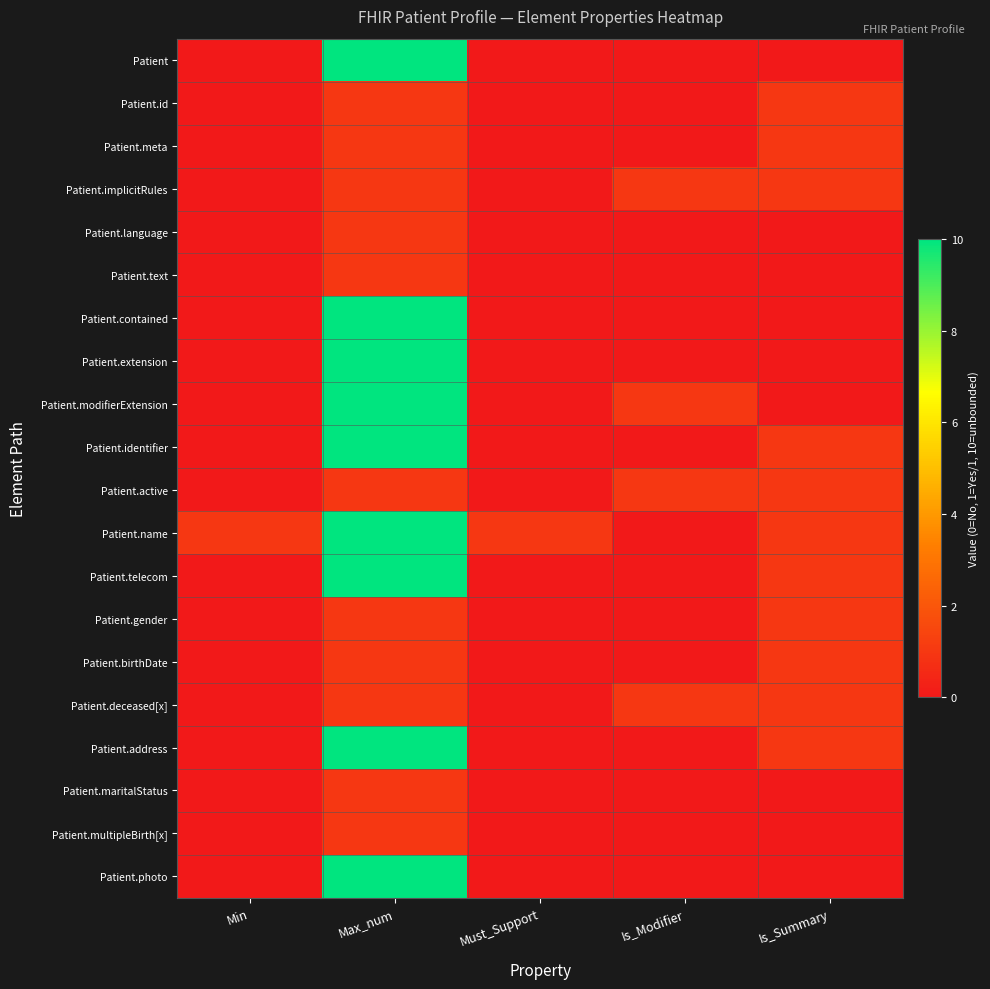

Reading left to right, list all the values displayed in this chart.

Patient: Min=0	Max_num=10	Must_Support=0	Is_Modifier=0	Is_Summary=0
Patient.id: Min=0	Max_num=1	Must_Support=0	Is_Modifier=0	Is_Summary=1
Patient.meta: Min=0	Max_num=1	Must_Support=0	Is_Modifier=0	Is_Summary=1
Patient.implicitRules: Min=0	Max_num=1	Must_Support=0	Is_Modifier=1	Is_Summary=1
Patient.language: Min=0	Max_num=1	Must_Support=0	Is_Modifier=0	Is_Summary=0
Patient.text: Min=0	Max_num=1	Must_Support=0	Is_Modifier=0	Is_Summary=0
Patient.contained: Min=0	Max_num=10	Must_Support=0	Is_Modifier=0	Is_Summary=0
Patient.extension: Min=0	Max_num=10	Must_Support=0	Is_Modifier=0	Is_Summary=0
Patient.modifierExtension: Min=0	Max_num=10	Must_Support=0	Is_Modifier=1	Is_Summary=0
Patient.identifier: Min=0	Max_num=10	Must_Support=0	Is_Modifier=0	Is_Summary=1
Patient.active: Min=0	Max_num=1	Must_Support=0	Is_Modifier=1	Is_Summary=1
Patient.name: Min=1	Max_num=10	Must_Support=1	Is_Modifier=0	Is_Summary=1
Patient.telecom: Min=0	Max_num=10	Must_Support=0	Is_Modifier=0	Is_Summary=1
Patient.gender: Min=0	Max_num=1	Must_Support=0	Is_Modifier=0	Is_Summary=1
Patient.birthDate: Min=0	Max_num=1	Must_Support=0	Is_Modifier=0	Is_Summary=1
Patient.deceased[x]: Min=0	Max_num=1	Must_Support=0	Is_Modifier=1	Is_Summary=1
Patient.address: Min=0	Max_num=10	Must_Support=0	Is_Modifier=0	Is_Summary=1
Patient.maritalStatus: Min=0	Max_num=1	Must_Support=0	Is_Modifier=0	Is_Summary=0
Patient.multipleBirth[x]: Min=0	Max_num=1	Must_Support=0	Is_Modifier=0	Is_Summary=0
Patient.photo: Min=0	Max_num=10	Must_Support=0	Is_Modifier=0	Is_Summary=0